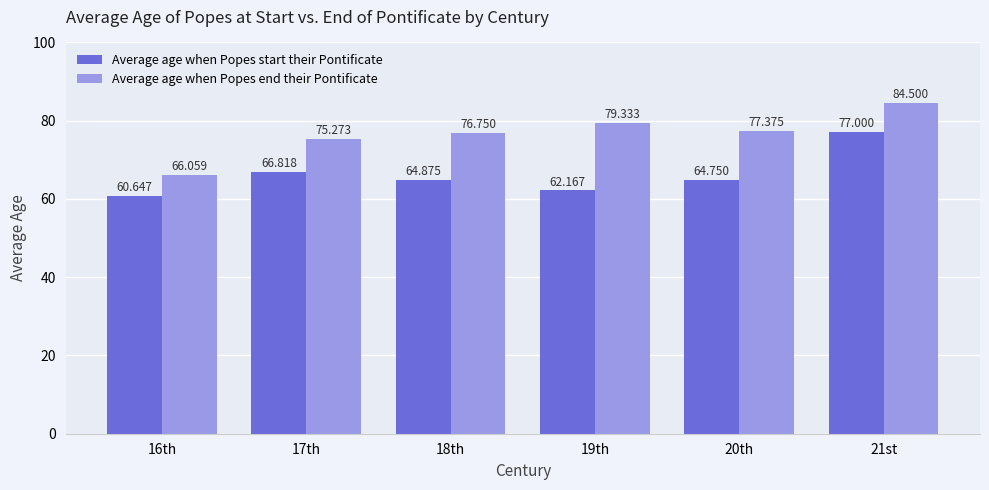

What are all the series names shown in the legend?

Average age when Popes start their Pontificate, Average age when Popes end their Pontificate